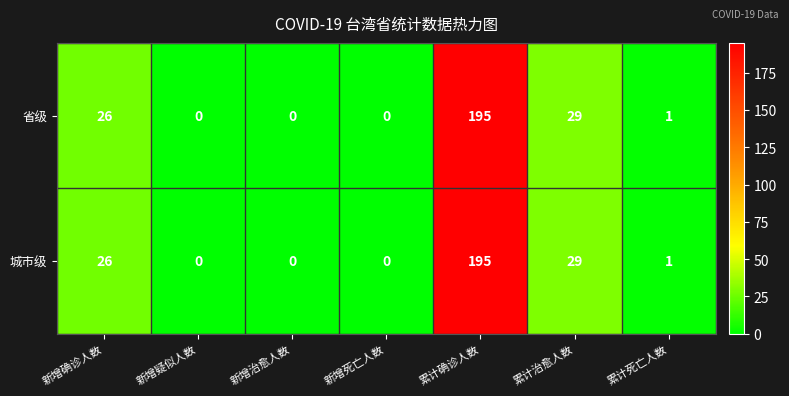

Count the number of data series in this chart.

2